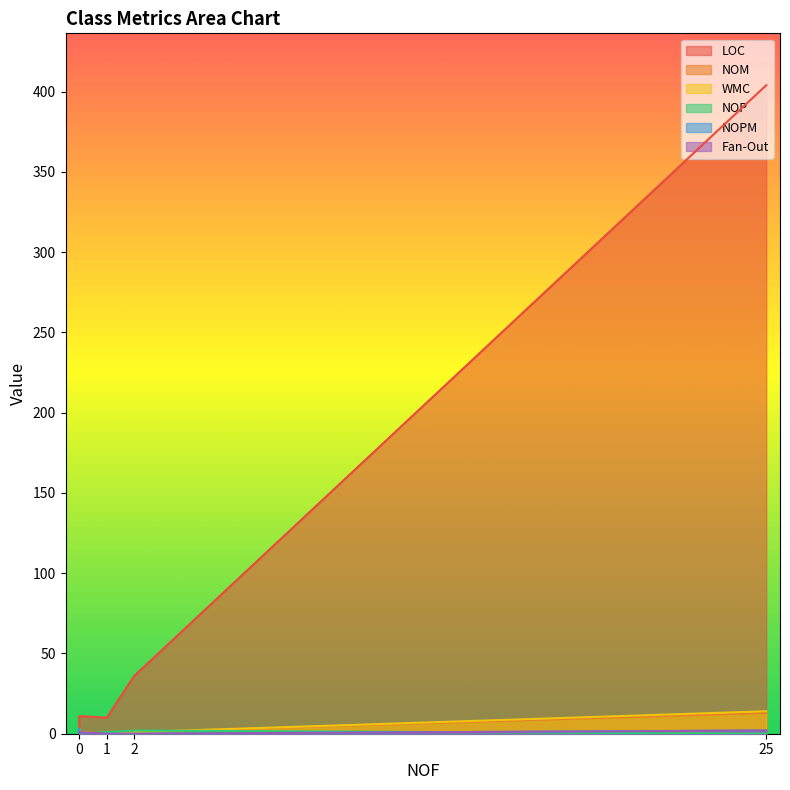

Is the value of WMC at 25 greater than the value of Fan-Out at 1?

Yes